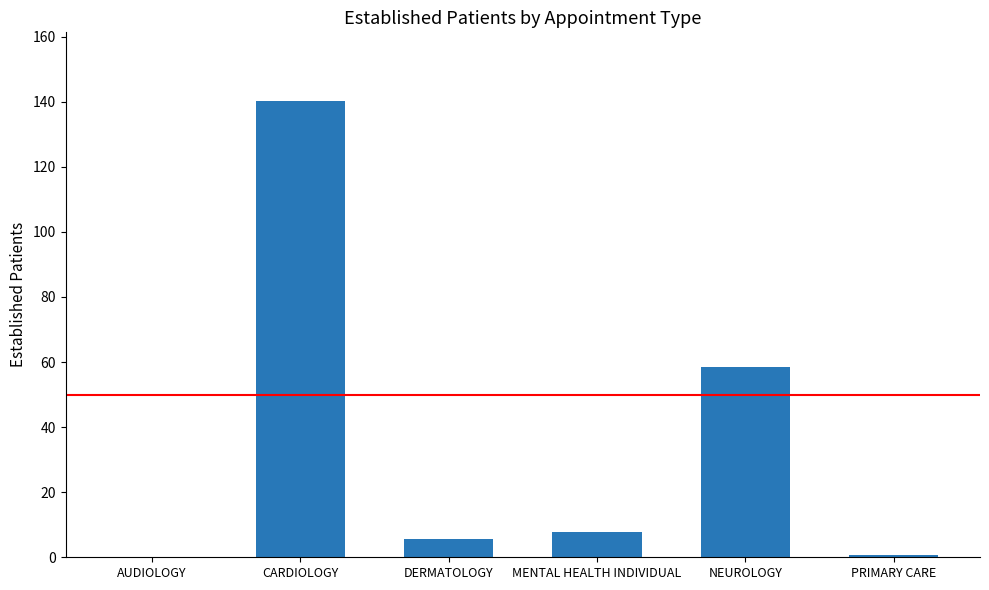

What is the sum of all values?

212.8